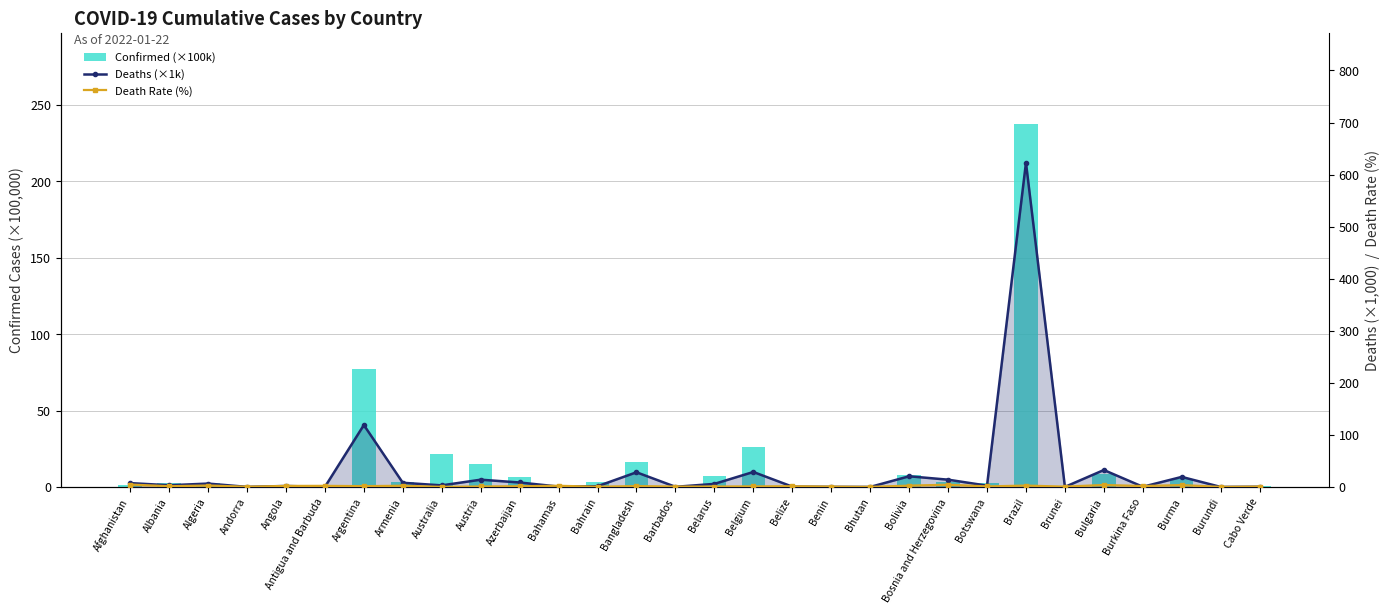

Reading right to left, transcribe all the data shown in this chart.

Confirmed (×100k): Cabo Verde=0.6	Burundi=0.4	Burma=5.3	Burkina Faso=0.2	Bulgaria=8.6	Brunei=0.2	Brazil=237.5	Botswana=2.4	Bosnia and Herzegovina=3.3	Bolivia=8.0	Bhutan=0.0	Benin=0.3	Belize=0.4	Belgium=26.4	Belarus=7.2	Barbados=0.4	Bangladesh=16.6	Bahrain=3.2	Bahamas=0.3	Azerbaijan=6.3	Austria=15.3	Australia=21.3	Armenia=3.5	Argentina=76.9	Antigua and Barbuda=0.1	Angola=1.0	Andorra=0.3	Algeria=2.3	Albania=2.4	Afghanistan=1.6
Deaths (×1k): Cabo Verde=0.4	Burundi=0.0	Burma=19.3	Burkina Faso=0.4	Bulgaria=32.5	Brunei=0.1	Brazil=622.8	Botswana=2.5	Bosnia and Herzegovina=14.0	Bolivia=20.5	Bhutan=0.0	Benin=0.2	Belize=0.6	Belgium=28.8	Belarus=5.9	Barbados=0.3	Bangladesh=28.2	Bahrain=1.4	Bahamas=0.7	Azerbaijan=8.6	Austria=14.0	Australia=3.0	Armenia=8.0	Argentina=119.0	Antigua and Barbuda=0.1	Angola=1.9	Andorra=0.1	Algeria=6.5	Albania=3.3	Afghanistan=7.4
Death Rate (%): Cabo Verde=0.7	Burundi=0.1	Burma=3.6	Burkina Faso=1.7	Bulgaria=3.8	Brunei=0.6	Brazil=2.6	Botswana=1.0	Bosnia and Herzegovina=4.2	Bolivia=2.6	Bhutan=0.1	Benin=0.6	Belize=1.4	Belgium=1.1	Belarus=0.8	Barbados=0.7	Bangladesh=1.7	Bahrain=0.4	Bahamas=2.3	Azerbaijan=1.4	Austria=0.9	Australia=0.1	Armenia=2.3	Argentina=1.5	Antigua and Barbuda=2.1	Angola=2.0	Andorra=0.4	Algeria=2.8	Albania=1.4	Afghanistan=4.6